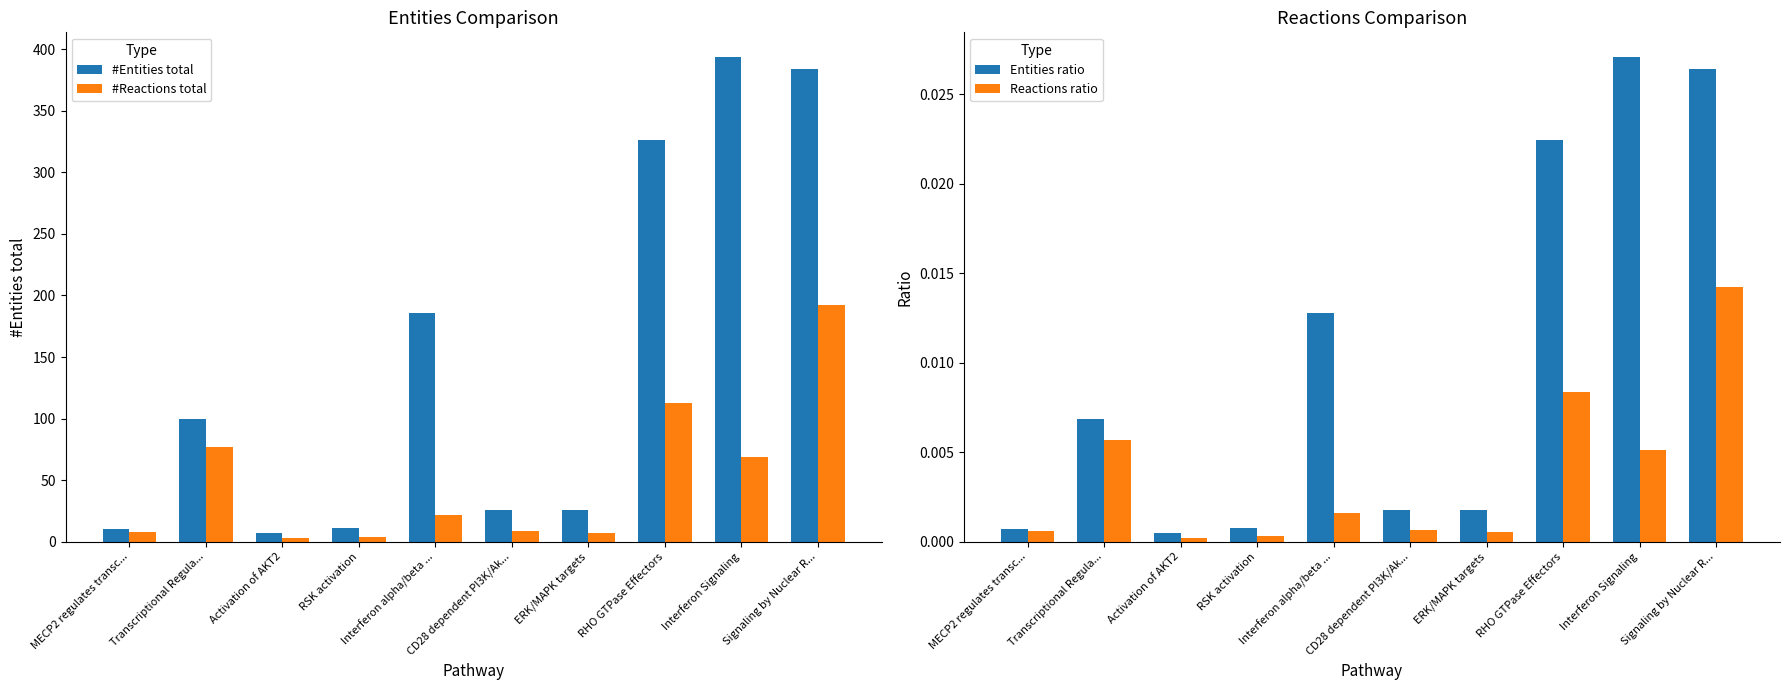

Reading left to right, transcribe all the data shown in this chart.

#Entities total: MECP2 regulates transc...=10.0	Transcriptional Regula...=100.0	Activation of AKT2=7.0	RSK activation=11.0	Interferon alpha/beta ...=186.0	CD28 dependent PI3K/Ak...=26.0	ERK/MAPK targets=26.0	RHO GTPase Effectors=326.0	Interferon Signaling=394.0	Signaling by Nuclear R...=384.0
#Reactions total: MECP2 regulates transc...=8.0	Transcriptional Regula...=77.0	Activation of AKT2=3.0	RSK activation=4.0	Interferon alpha/beta ...=22.0	CD28 dependent PI3K/Ak...=9.0	ERK/MAPK targets=7.0	RHO GTPase Effectors=113.0	Interferon Signaling=69.0	Signaling by Nuclear R...=192.0
Entities ratio: MECP2 regulates transc...=0.0	Transcriptional Regula...=0.0	Activation of AKT2=0.0	RSK activation=0.0	Interferon alpha/beta ...=0.0	CD28 dependent PI3K/Ak...=0.0	ERK/MAPK targets=0.0	RHO GTPase Effectors=0.0	Interferon Signaling=0.0	Signaling by Nuclear R...=0.0
Reactions ratio: MECP2 regulates transc...=0.0	Transcriptional Regula...=0.0	Activation of AKT2=0.0	RSK activation=0.0	Interferon alpha/beta ...=0.0	CD28 dependent PI3K/Ak...=0.0	ERK/MAPK targets=0.0	RHO GTPase Effectors=0.0	Interferon Signaling=0.0	Signaling by Nuclear R...=0.0